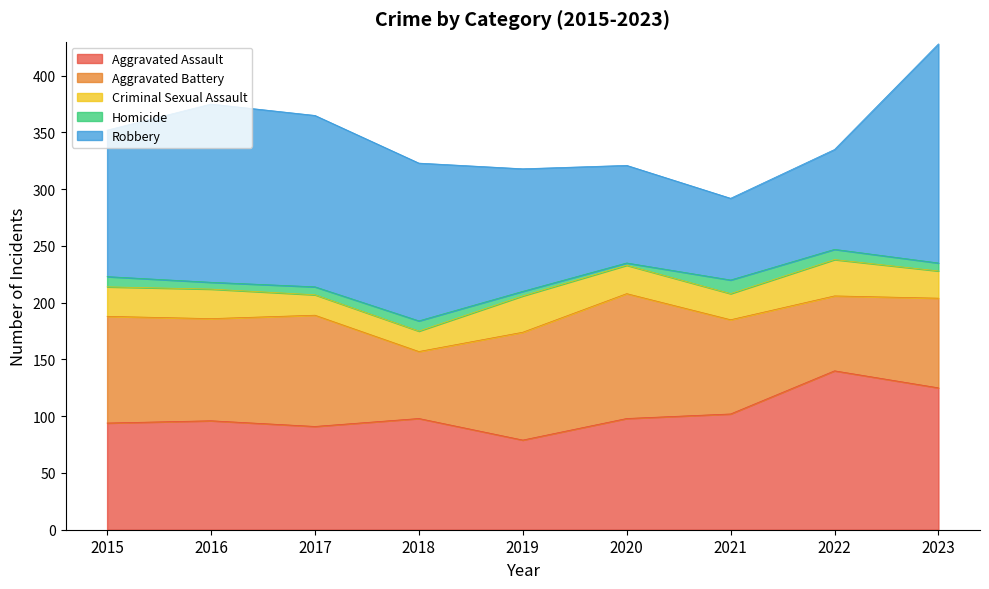

The Criminal Sexual Assault series shows 18 at 2017. True or false?

True